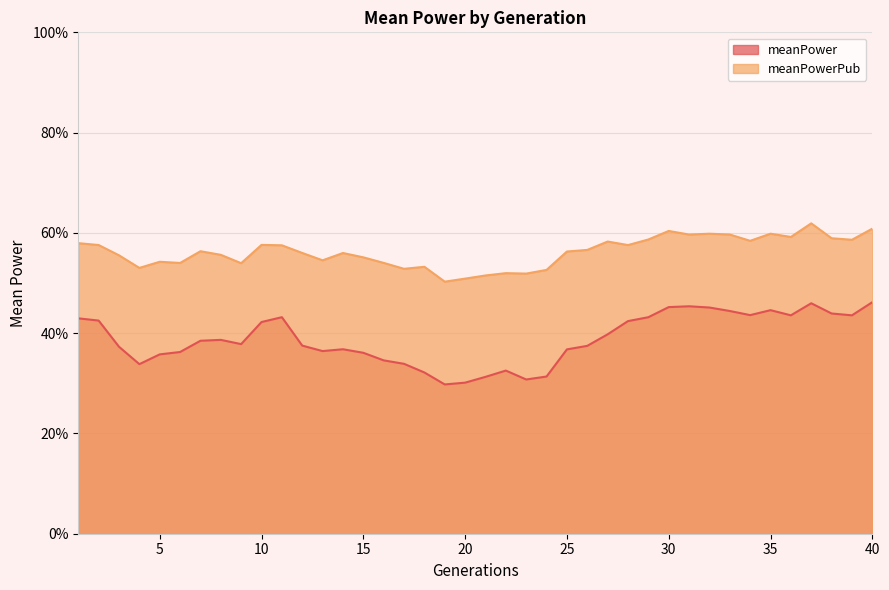

What is the value of the meanPowerPub point at the 6th from the left?

0.5